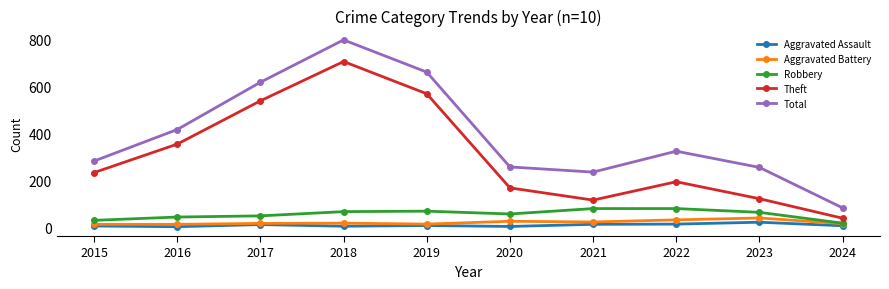

In Total, how many points are lower than both neighbors (excluding endpoints)?

1